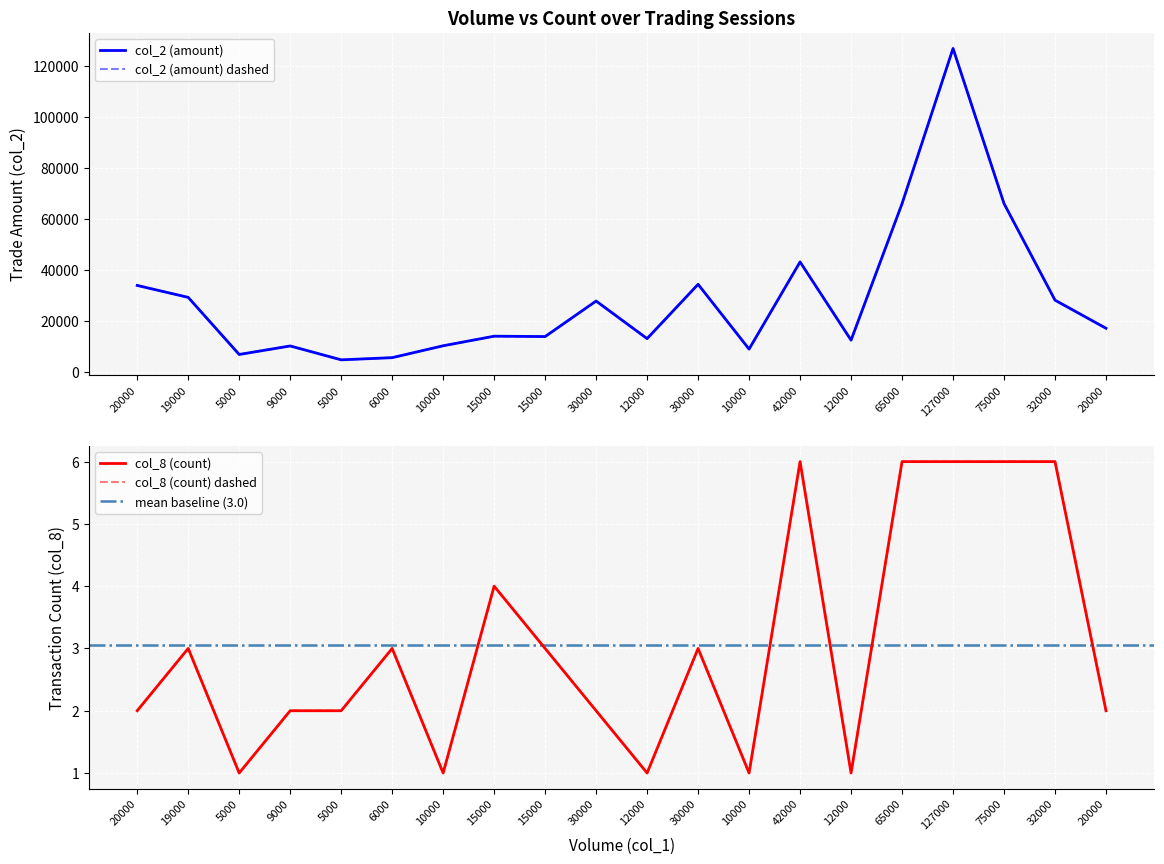

Which series has the largest range (max minus min)?

col_2 (amount)